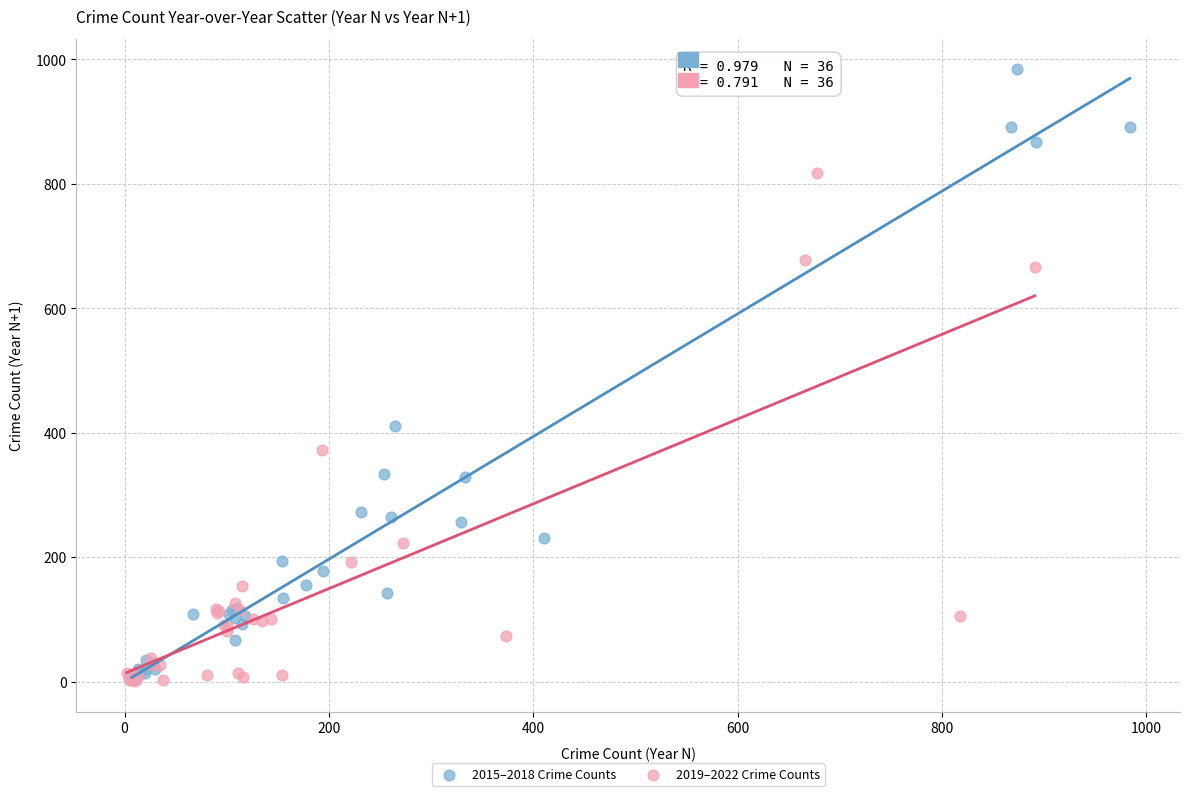

Which series reaches the maximum Y coordinate?

2015–2018 Crime Counts